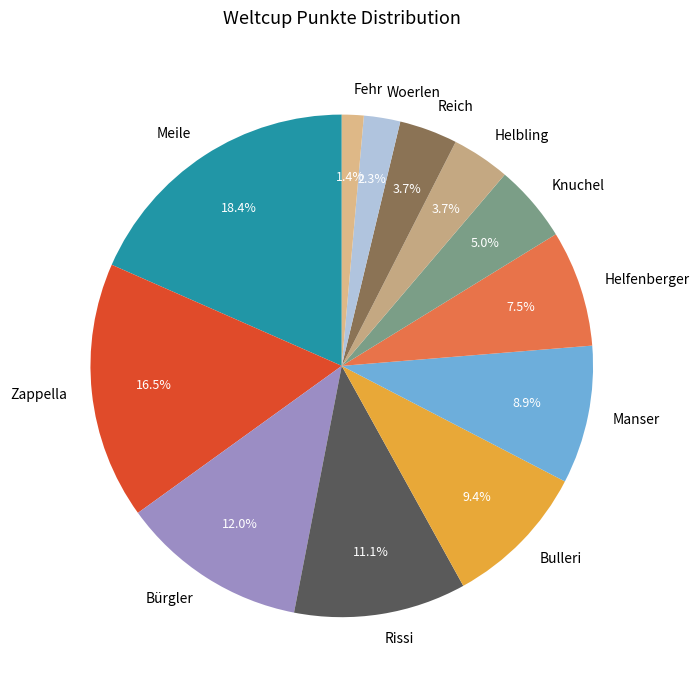

To the nearest percent, what portion does Bürgler represent?

12%